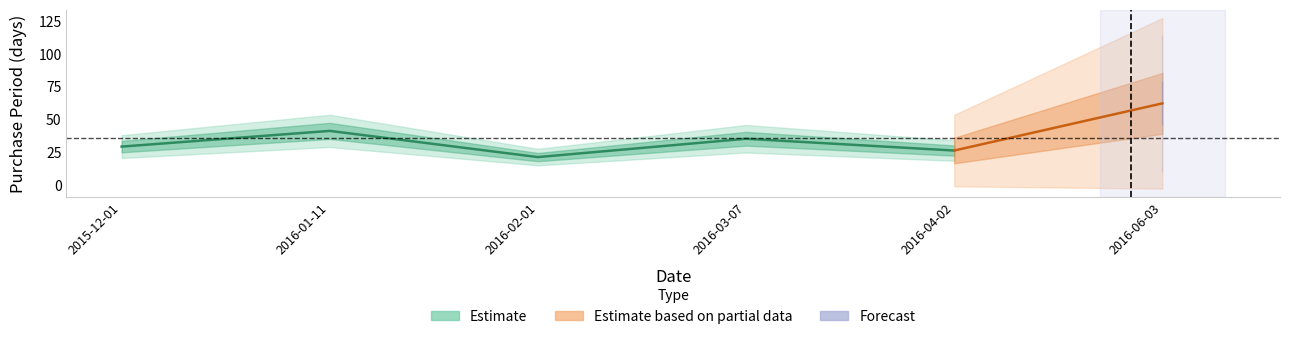

How many interior local valleys (lower than both neighbors) does the data have?

2